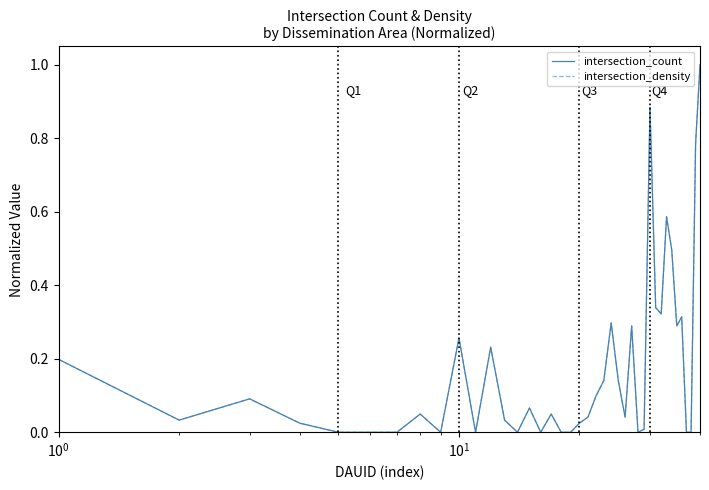

What is the highest value of the intersection_count series?

1.0